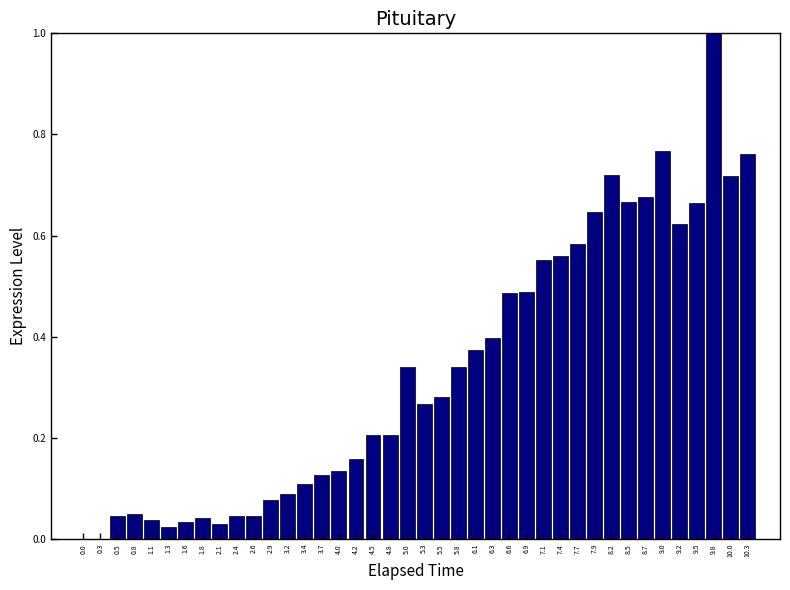

Which has a higher value, 3.4 or 9.5?

9.5